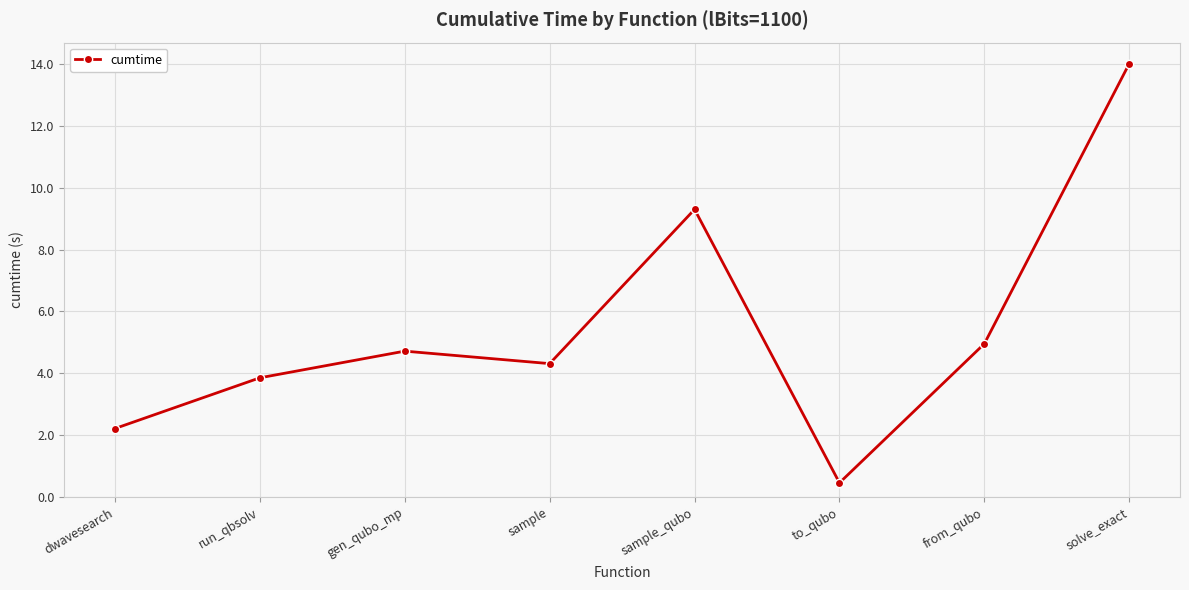

Which label corresponds to the smallest value in the chart?

to_qubo